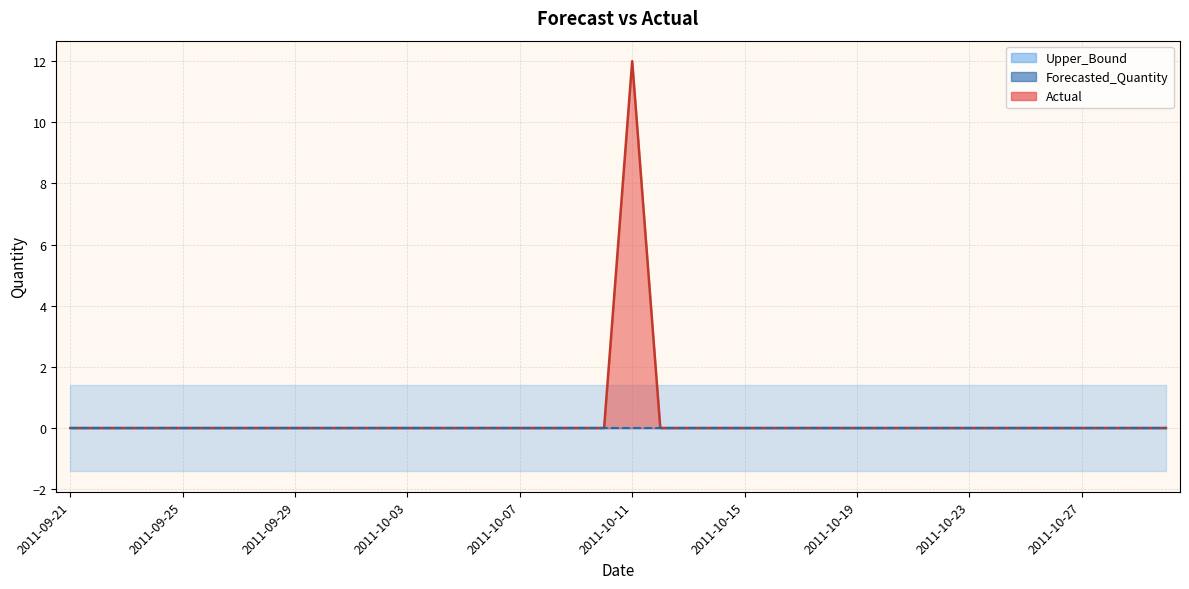

Does the chart have visible grid lines?

Yes